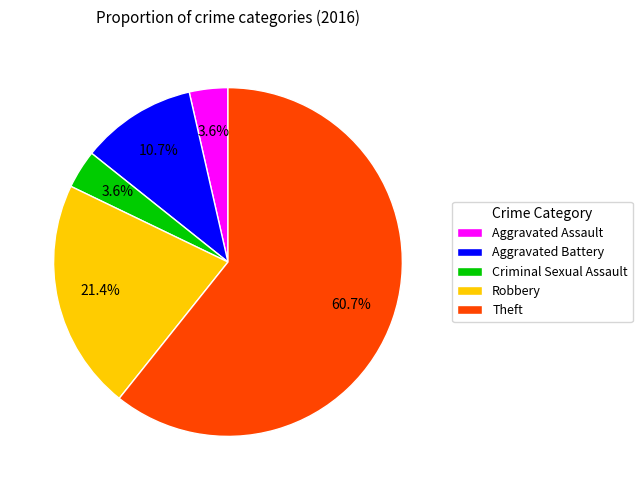

How many segments does this pie chart have?

5